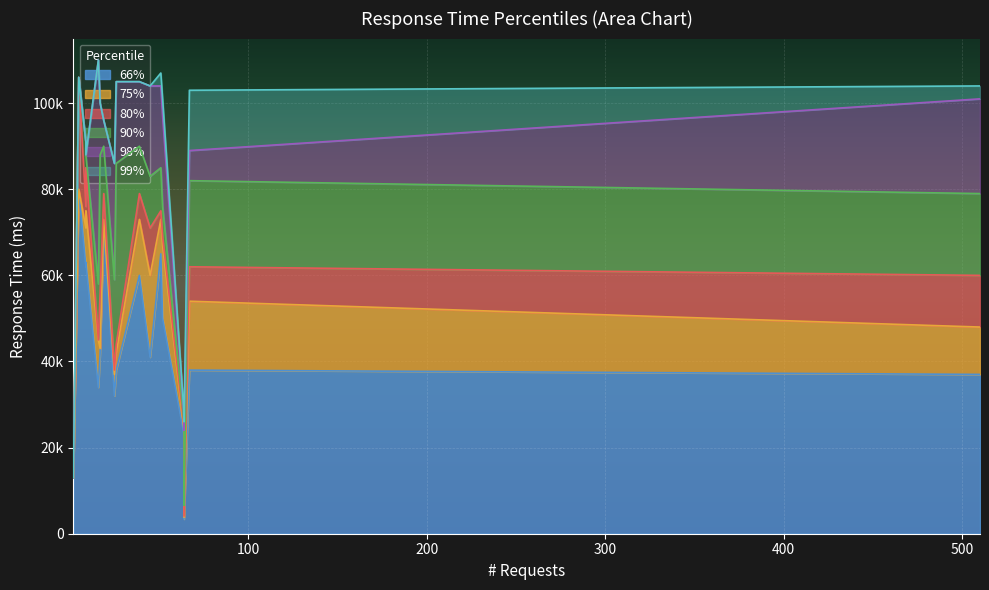

True or false: 98% and 90% intersect in this chart.

False